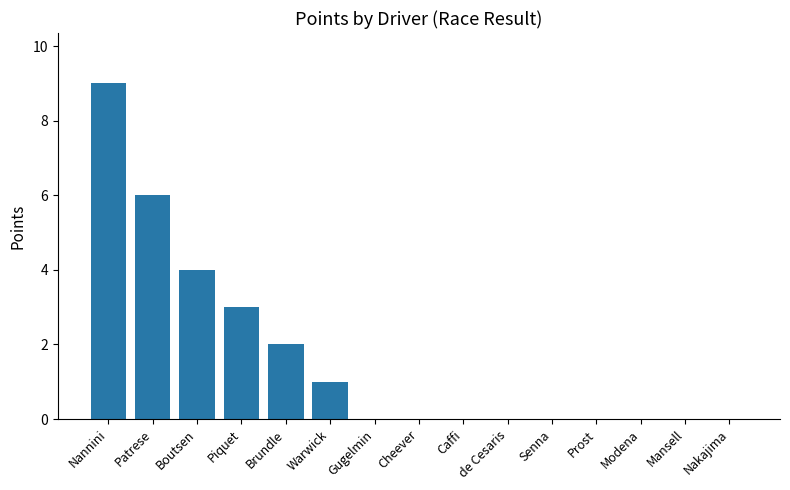

Which has a higher value, Warwick or Nannini?

Nannini